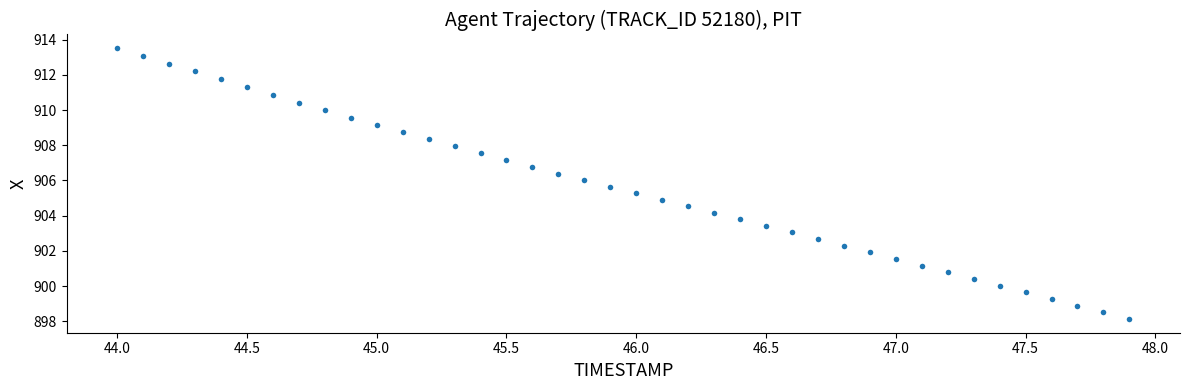

What is the range of Y values (max minus min)?

15.4